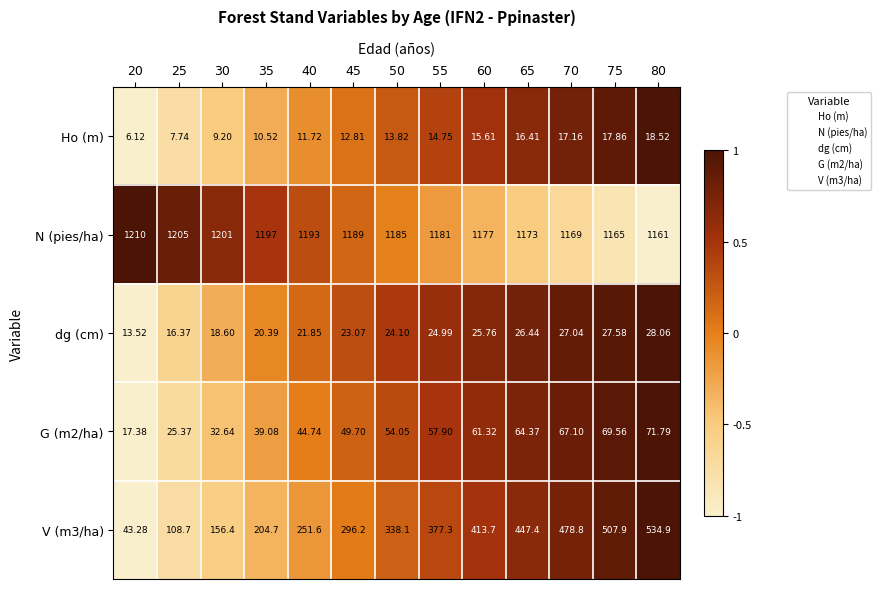

What is the spread (max minus min) of values at 40?

1181.3